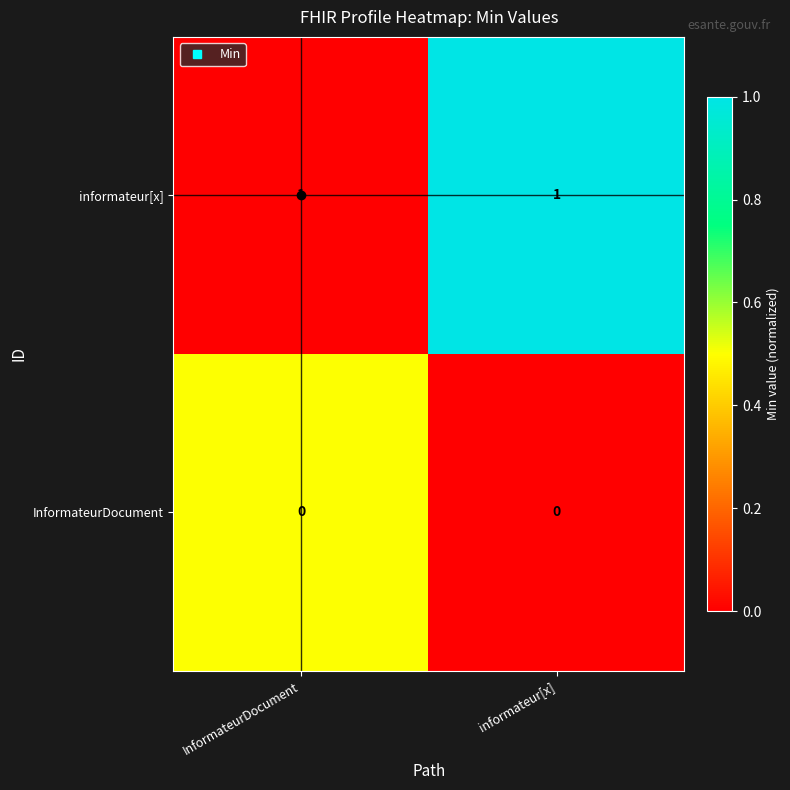

Rank the series by their average value, from lowest to highest.

InformateurDocument, informateur[x]